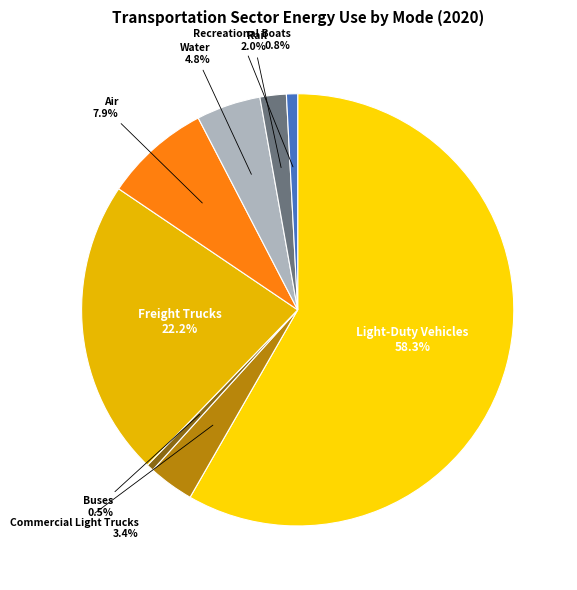

Count the number of slices in the pie.

8